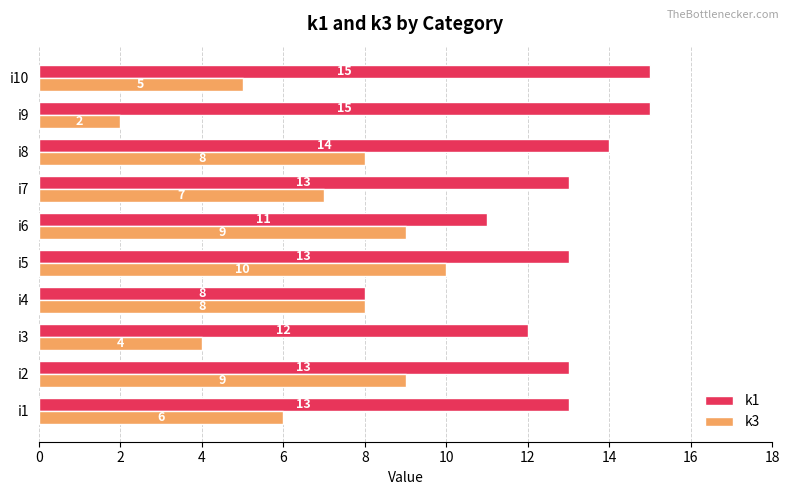

What are all the series names shown in the legend?

k1, k3